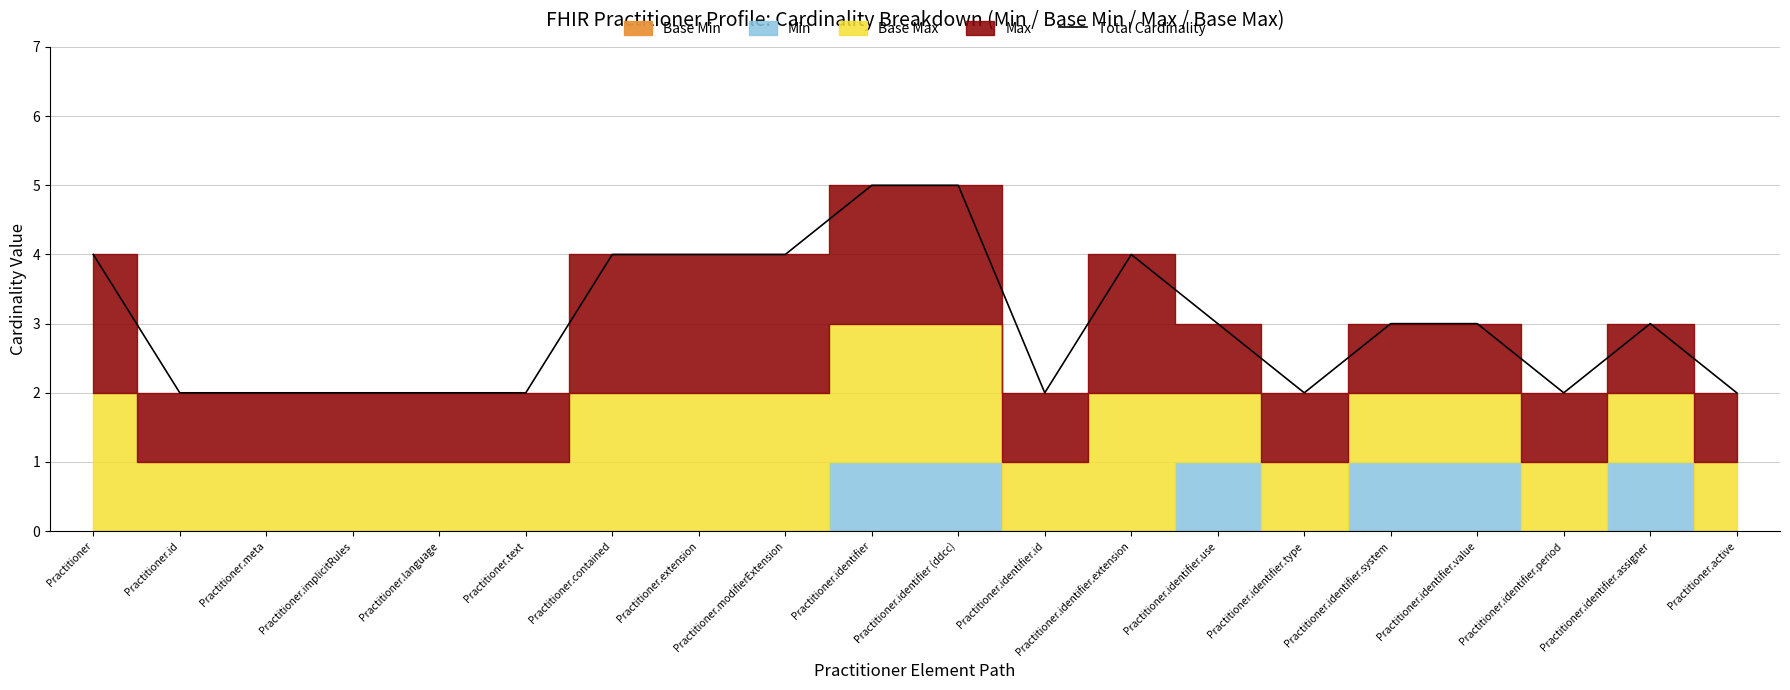

At which category does the data reach its first local valley?

Practitioner.identifier.id